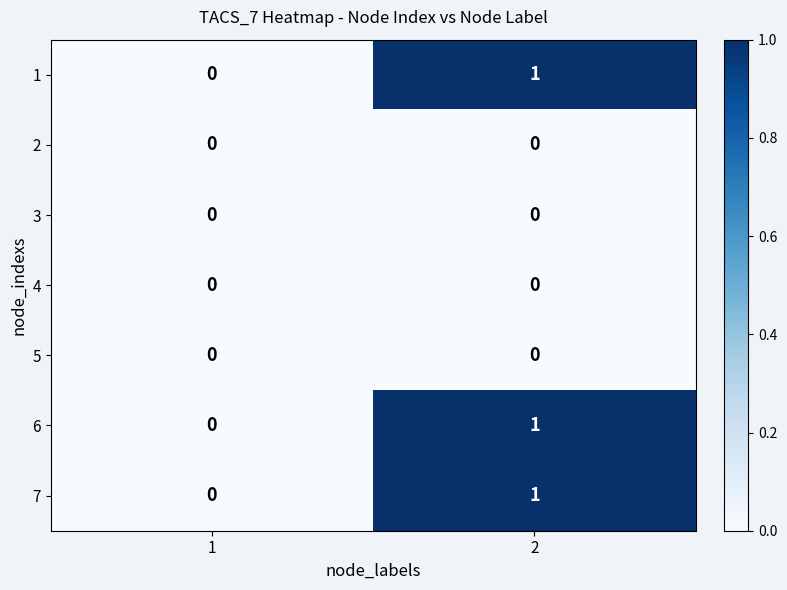

Is the value of 1 at 2 greater than the value of 4 at 1?

Yes